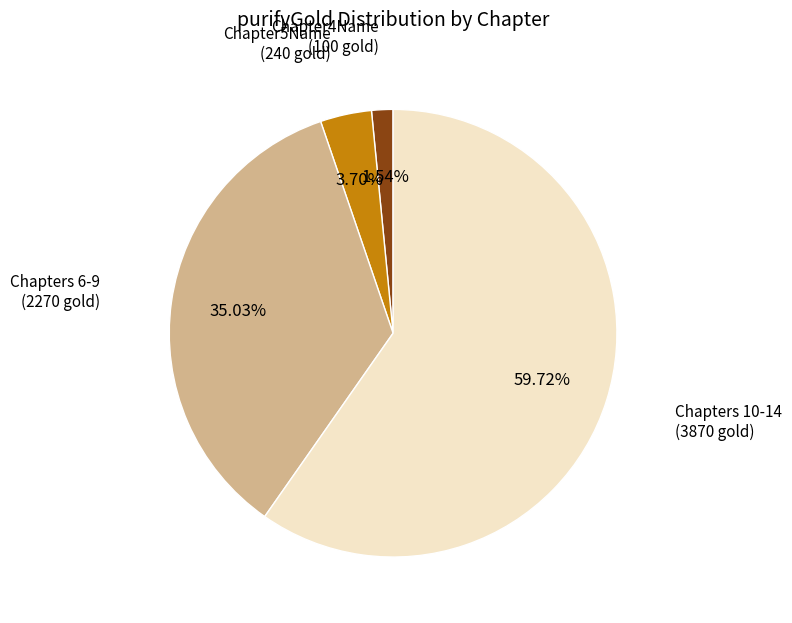

Does any single category account for the majority?

Yes